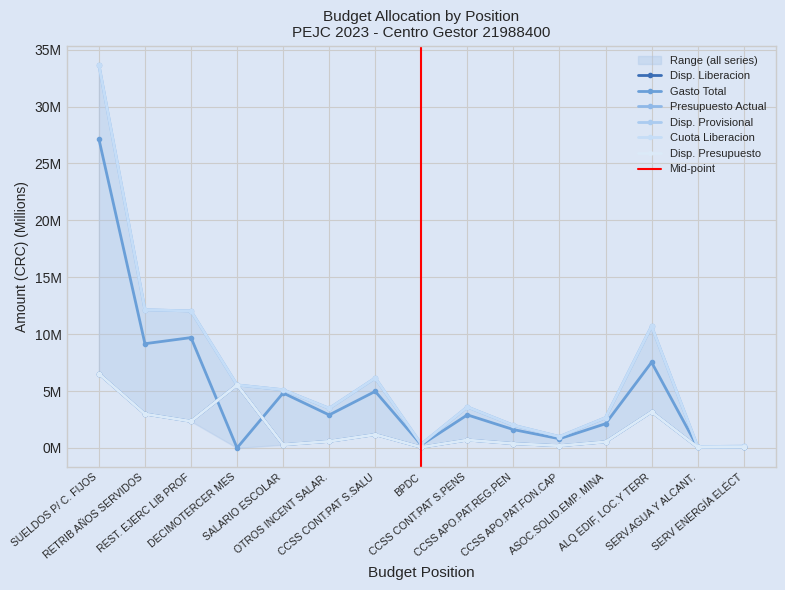

Is it true that Disp. Liberacion equals 2.3 at REST. EJERC LIB PROF?

True